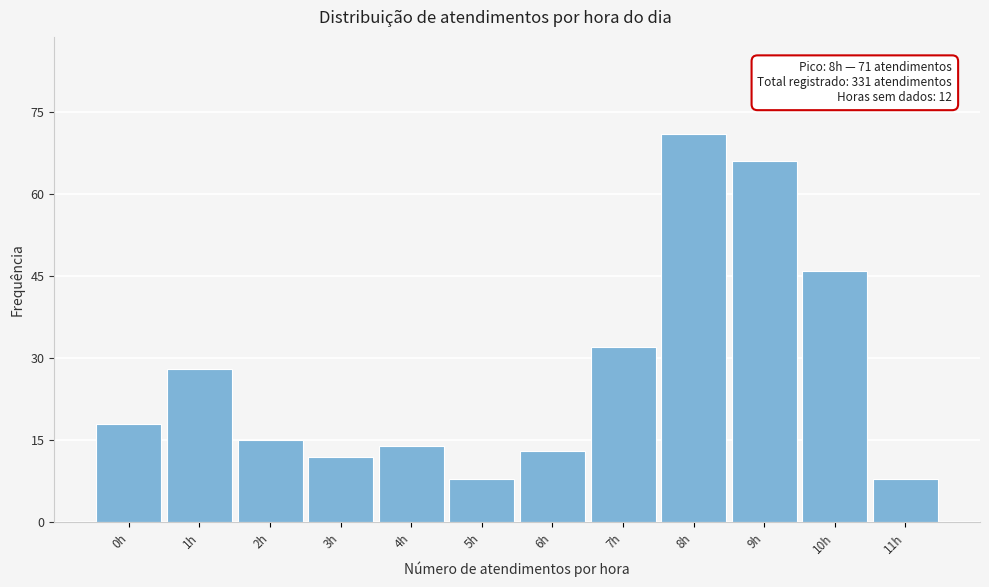

Reading left to right, transcribe all the data shown in this chart.

18	28	15	12	14	8	13	32	71	66	46	8